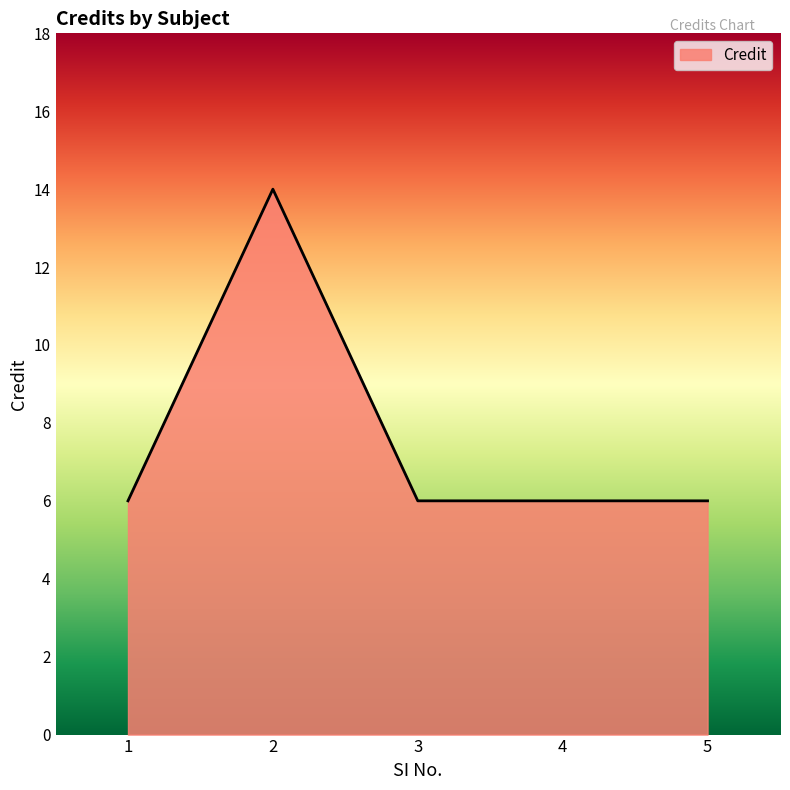

Which label corresponds to the largest value in the chart?

2